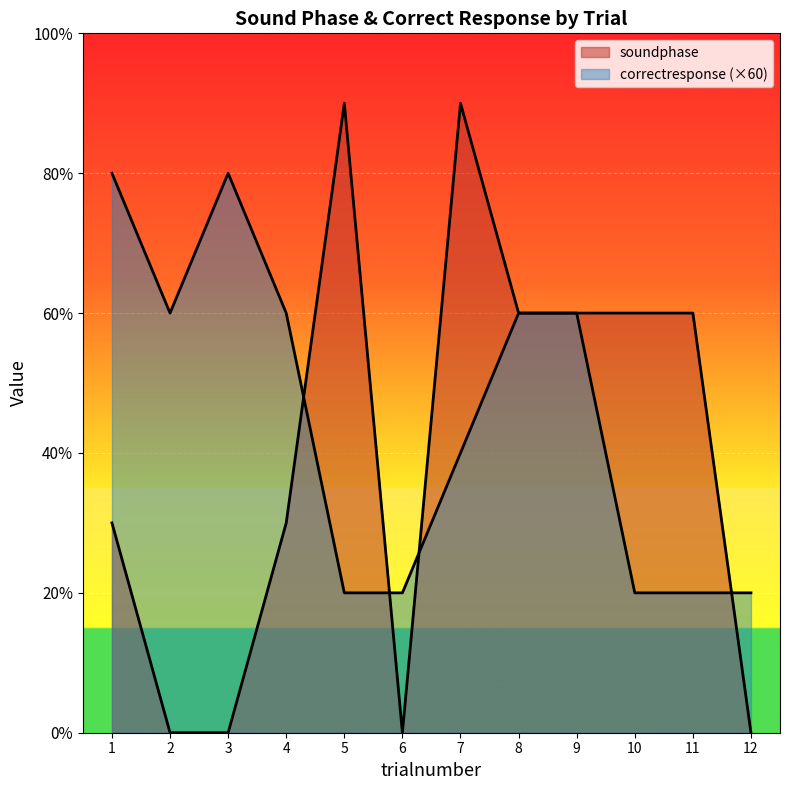

In soundphase, how many points are lower than both neighbors (excluding endpoints)?

1